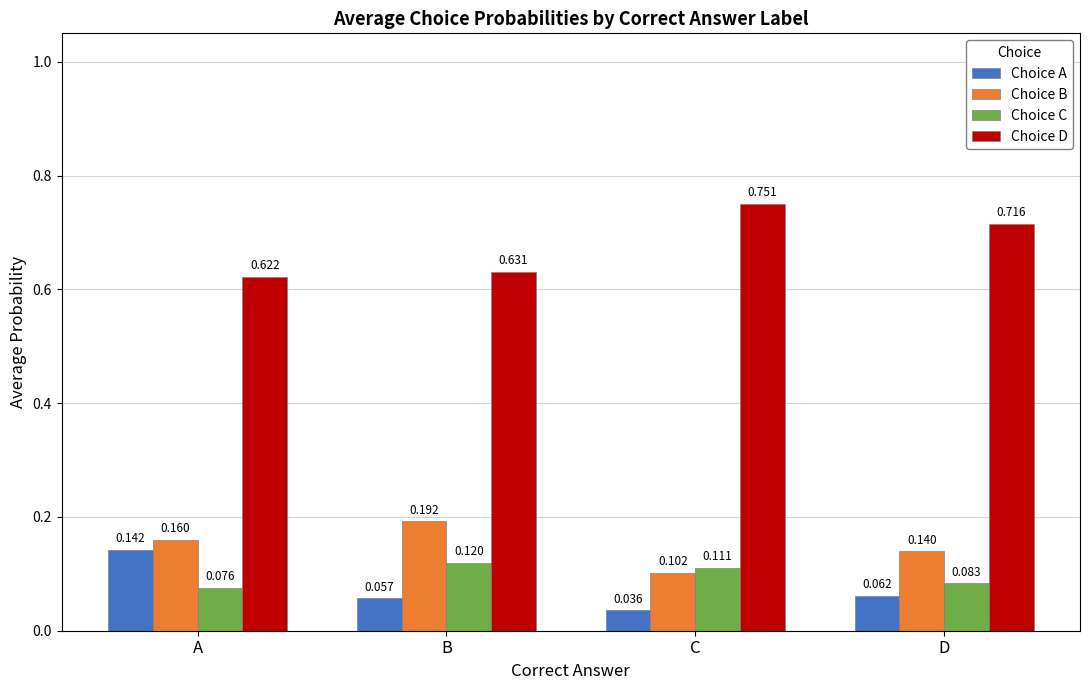

The Choice B series shows 0.1 at A. True or false?

False